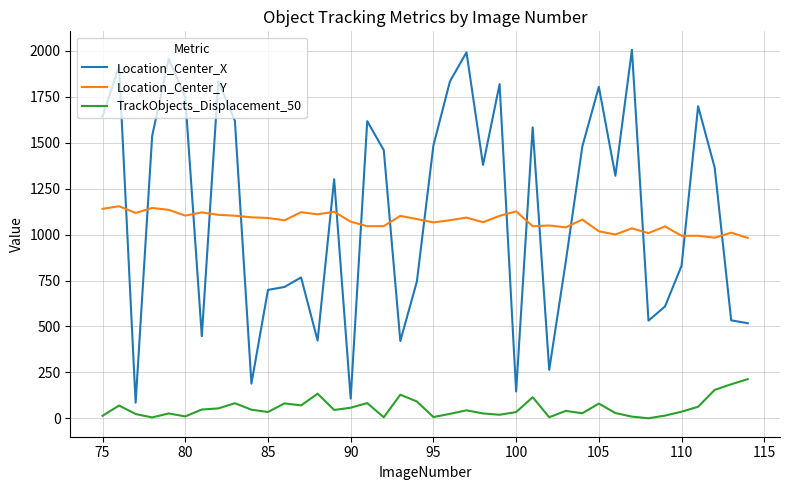

What is the difference between the maximum and minimum values in the Location_Center_X series?

1921.8